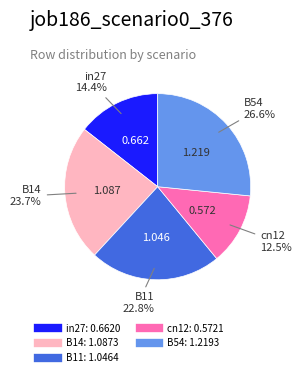

Approximately how many times larger is the value at B54 compared to B11?

1.2